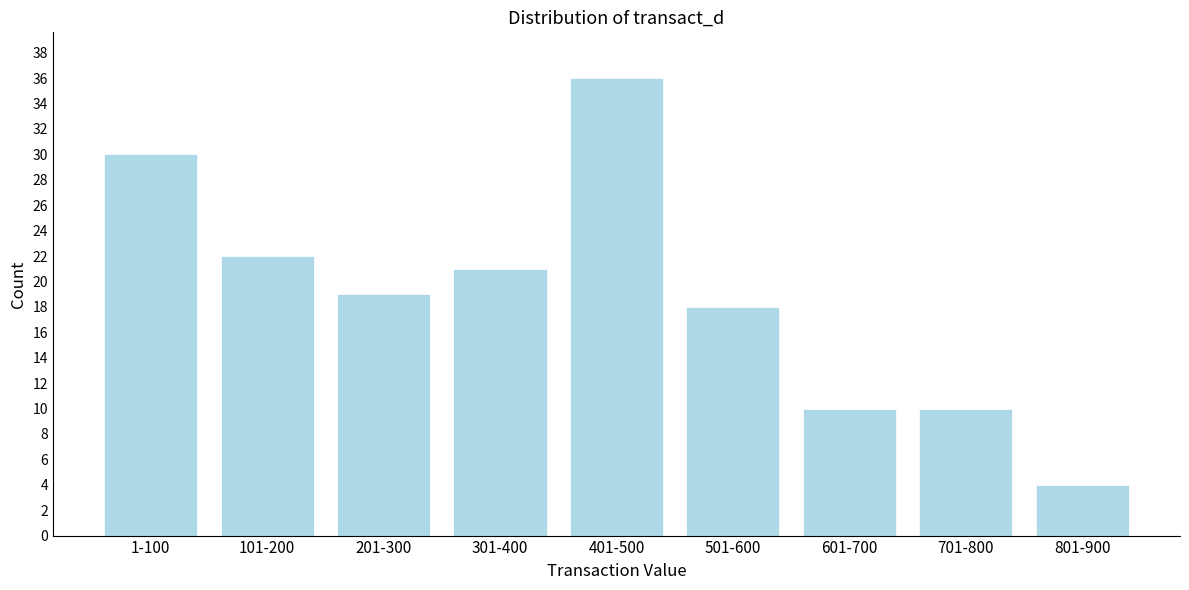

Reading right to left, list all the values displayed in this chart.

4	10	10	18	36	21	19	22	30